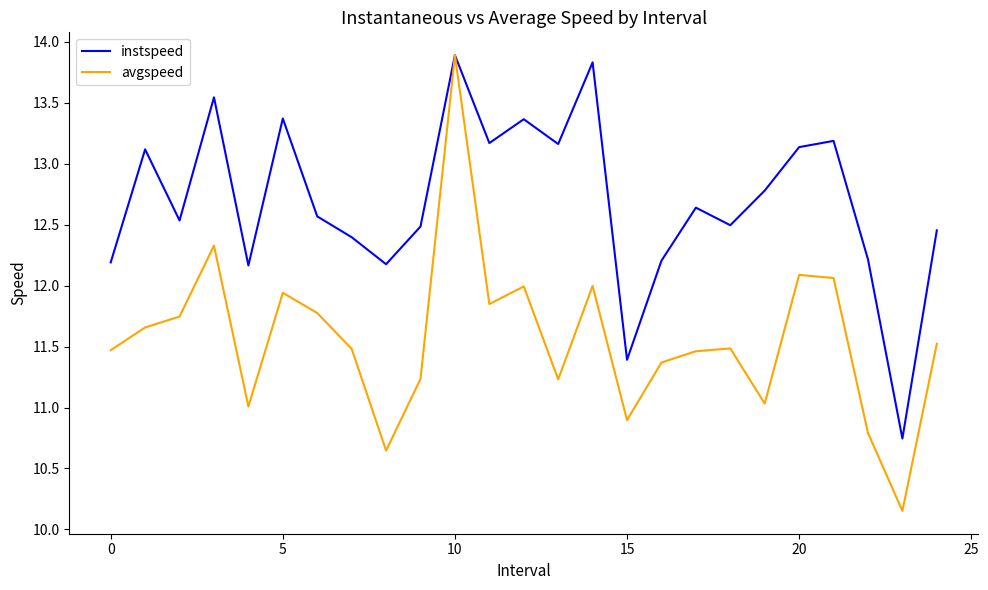

Which series has the largest total across all categories?

instspeed